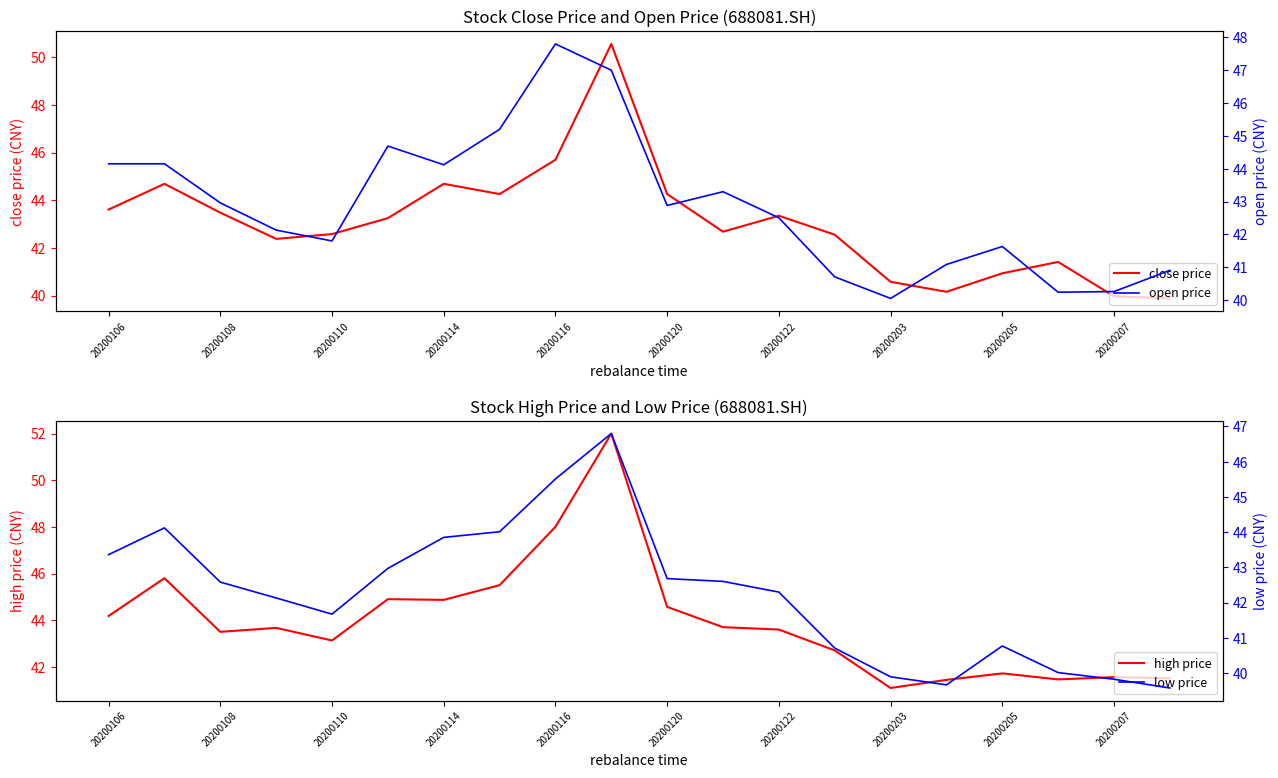

What are all the series names shown in the legend?

close price, high price, open price, low price